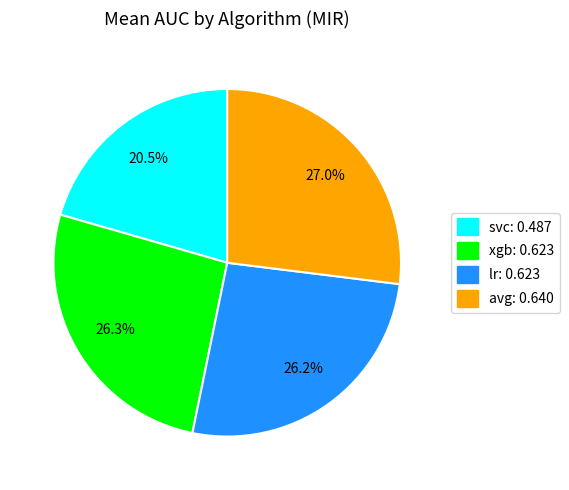

What is the total percentage of xgb and lr?

52.5%